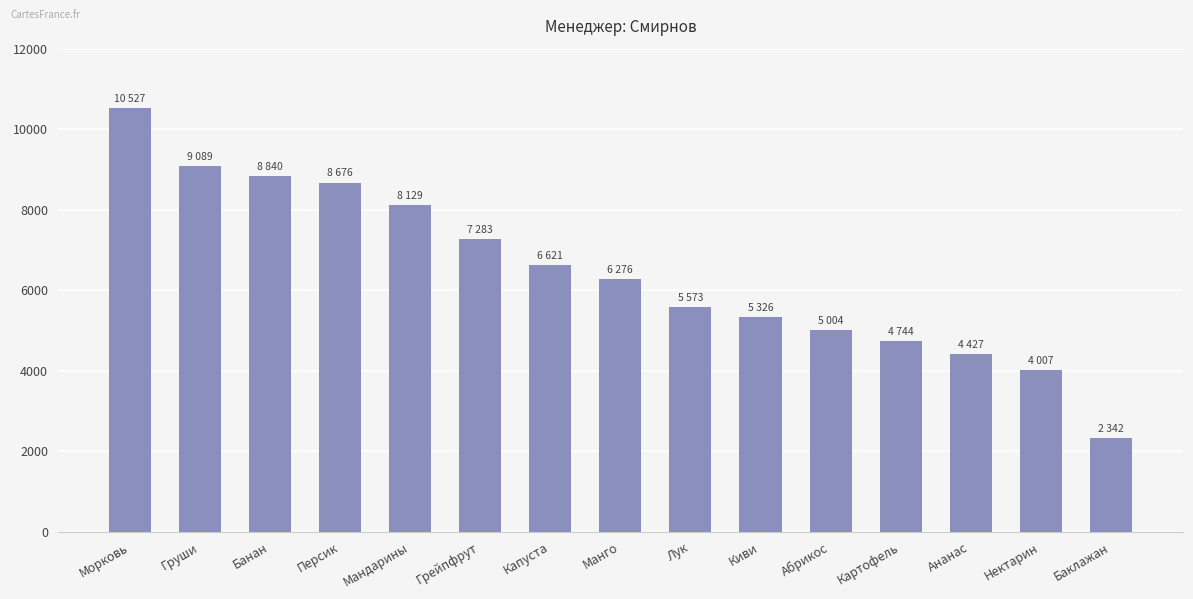

What is the difference between the second highest and minimum values?

6747